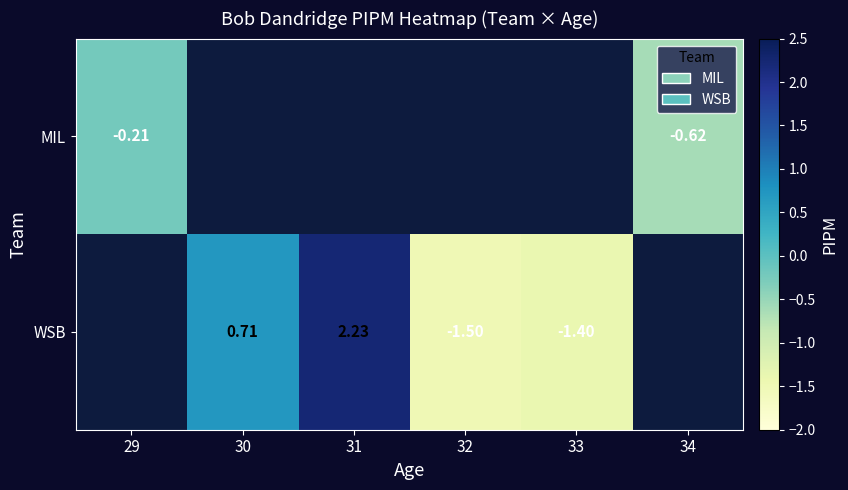

Rank the series by their maximum value, from lowest to highest.

MIL, WSB